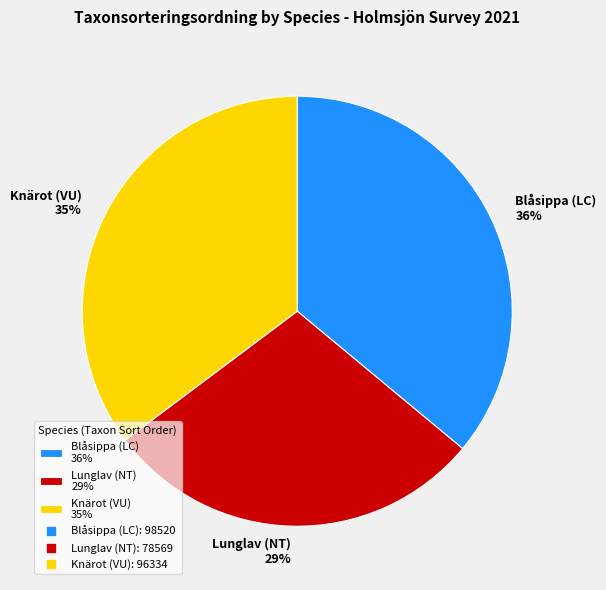

Rank the categories by value from highest to lowest.

Blåsippa (LC), Knärot (VU), Lunglav (NT)